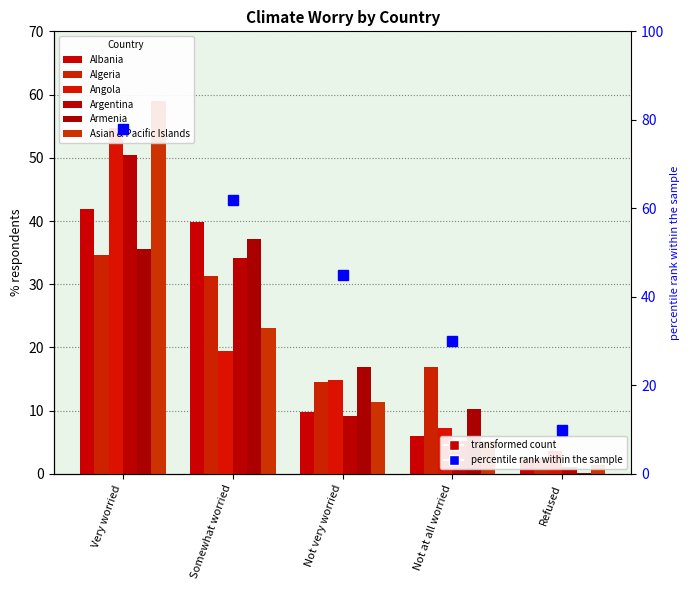

How many groups of bars are there?

5